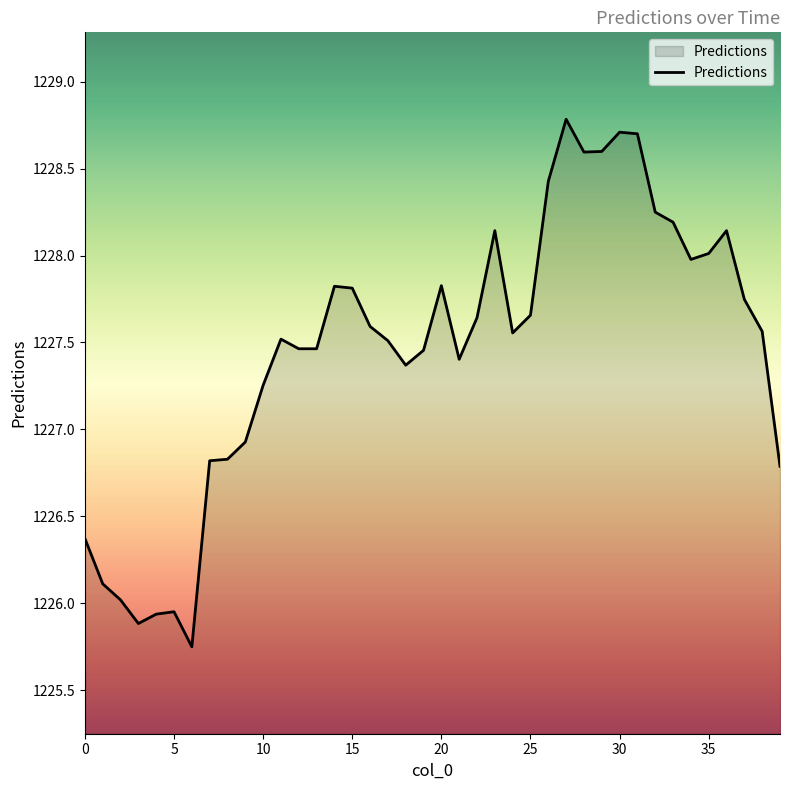

How many values are below 1227?

11